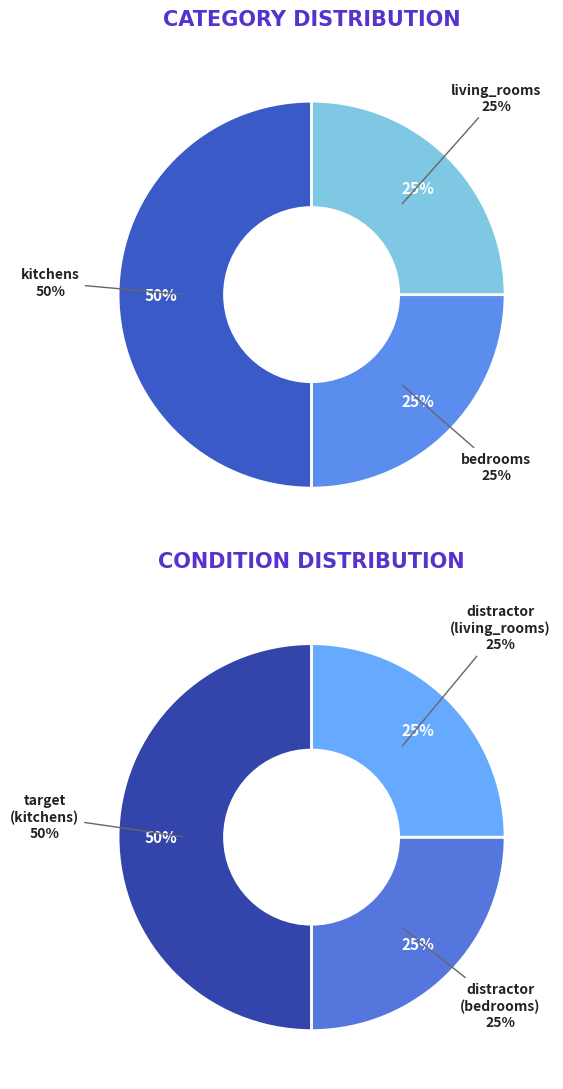

How many segments does this pie chart have?

3